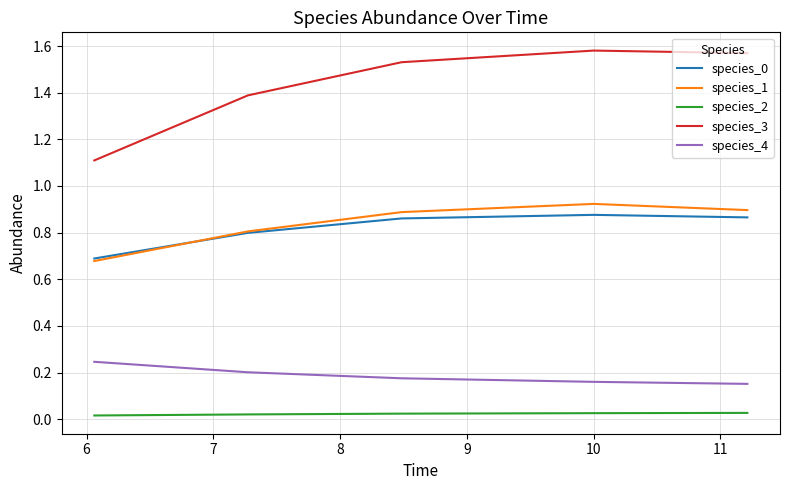

Does the chart display data point markers on the line(s)?

No